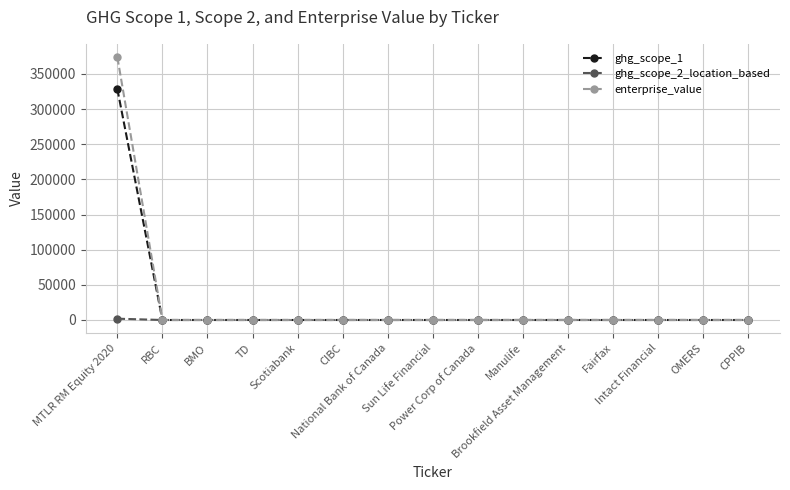

Rank the series by their maximum value, from lowest to highest.

ghg_scope_2_location_based, ghg_scope_1, enterprise_value